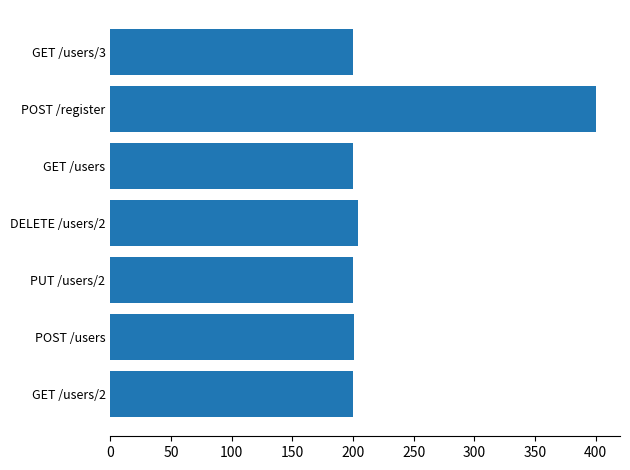

At which category does the chart reach its peak across all series?

POST /register